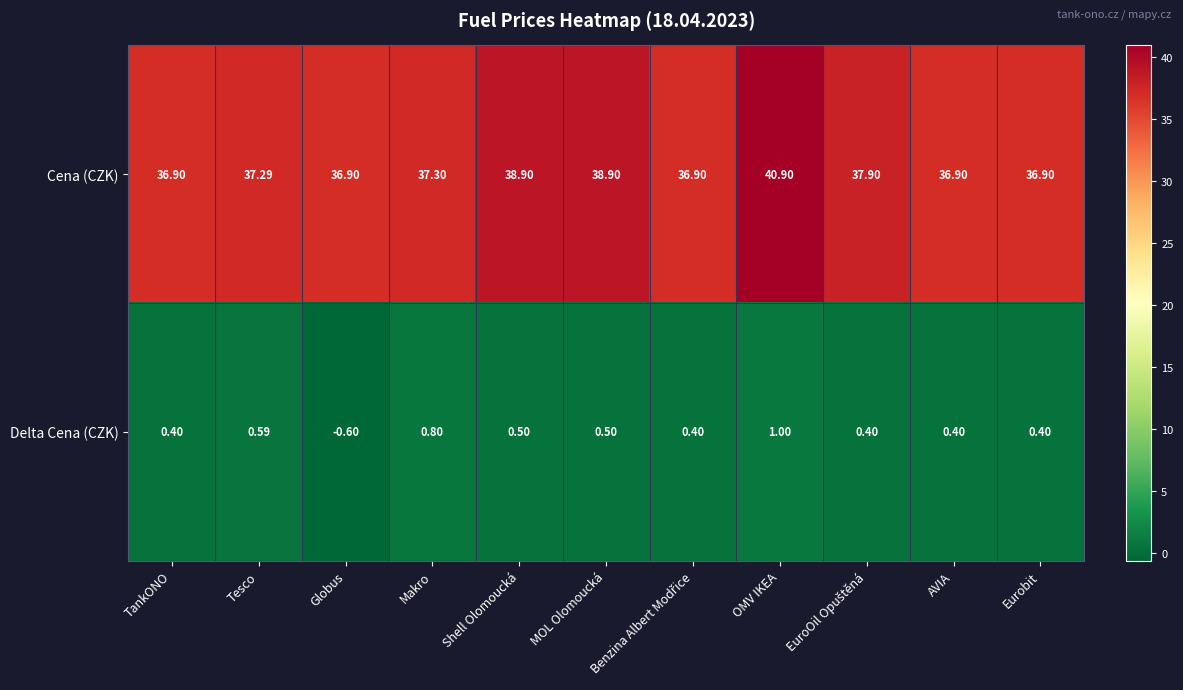

List the series in order of their overall mean, highest first.

Cena (CZK), Delta Cena (CZK)